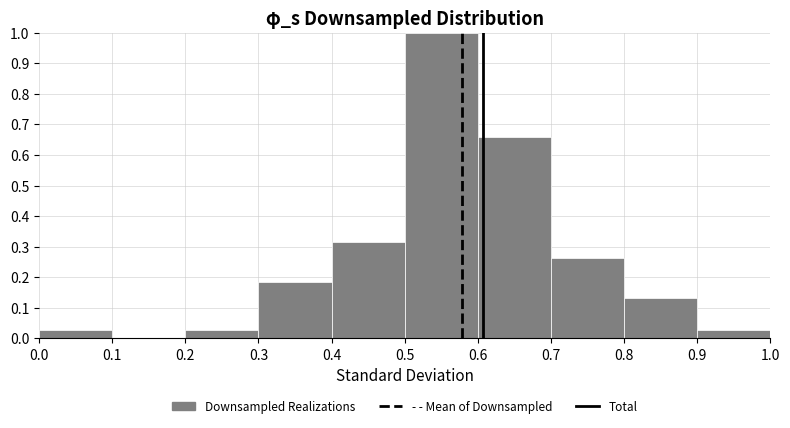

What is the height of the bar covering 0.3 to 0.4 on the x-axis? The values are not printed on the chart, so give them approximately, as read against the axis.

0.18